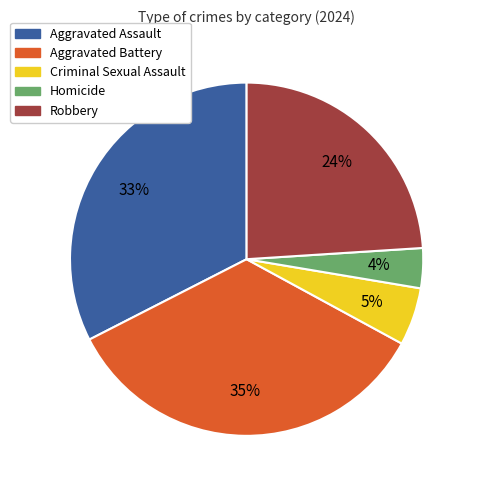

Do Aggravated Assault and Aggravated Battery together represent more than half of the pie?

Yes